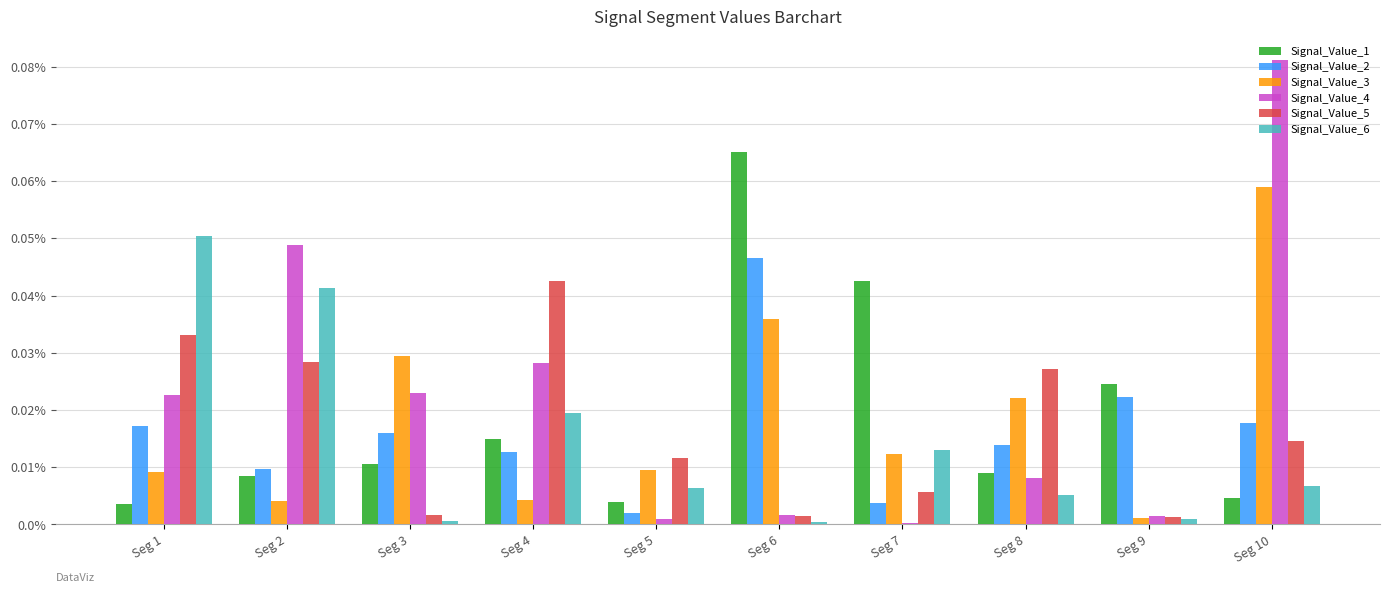

The value of Signal_Value_3 at Seg 3 is 0.0. True or false?

True